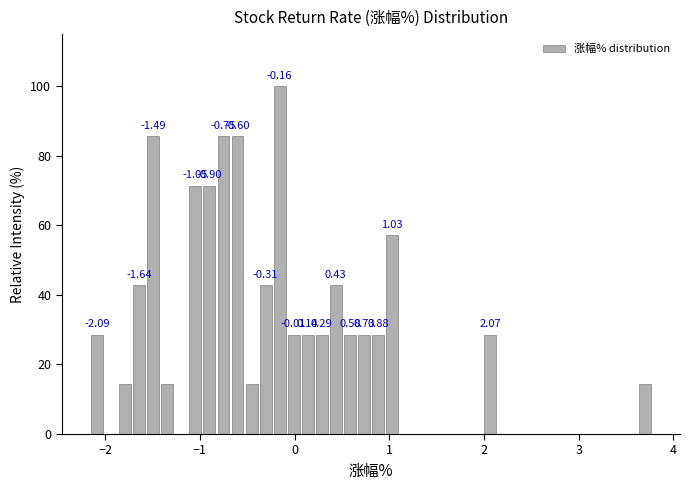

Around what value on the x-axis is the tallest bar? Give the approximate position of its centre, as read against the axis.

-0.2